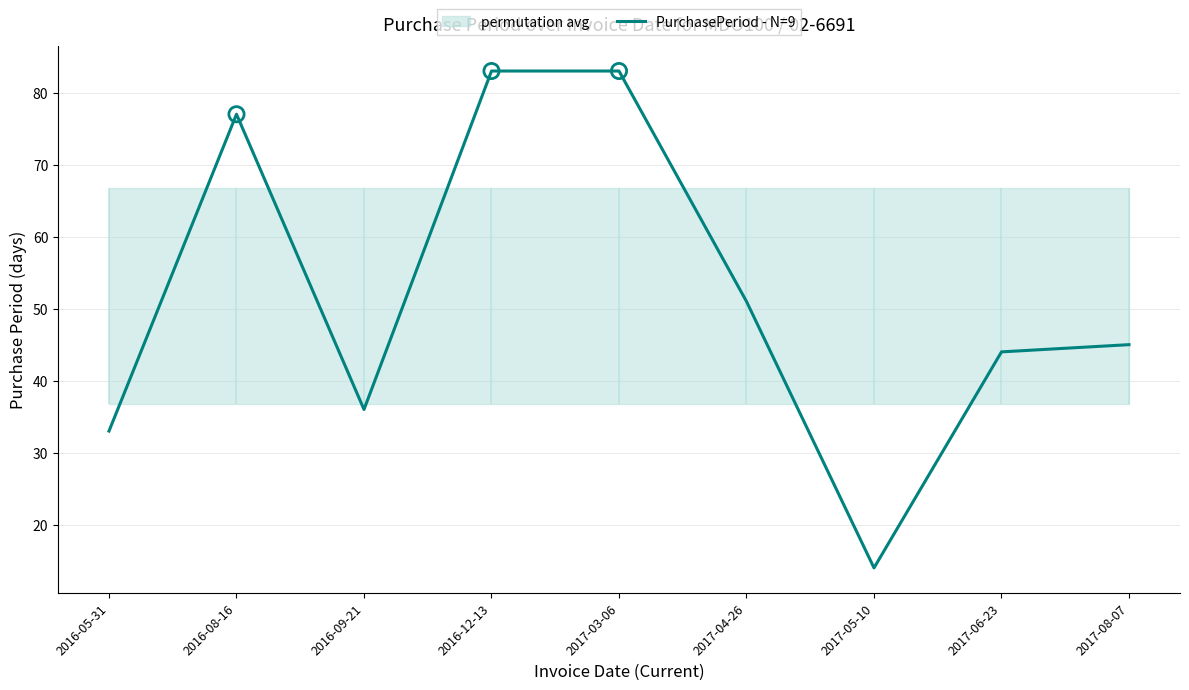

Between 2016-05-31 and 2017-08-07, which is larger?

2017-08-07